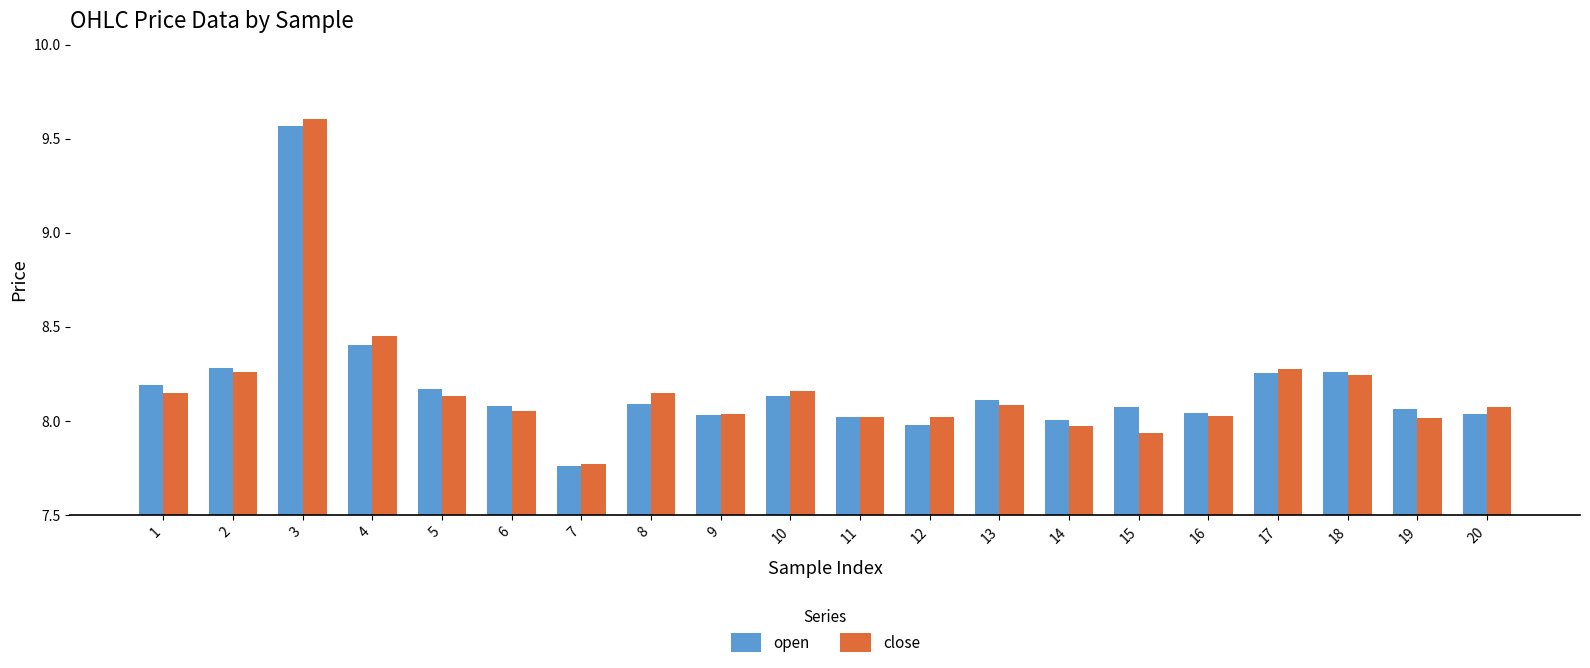

Which series has the widest spread of values?

close